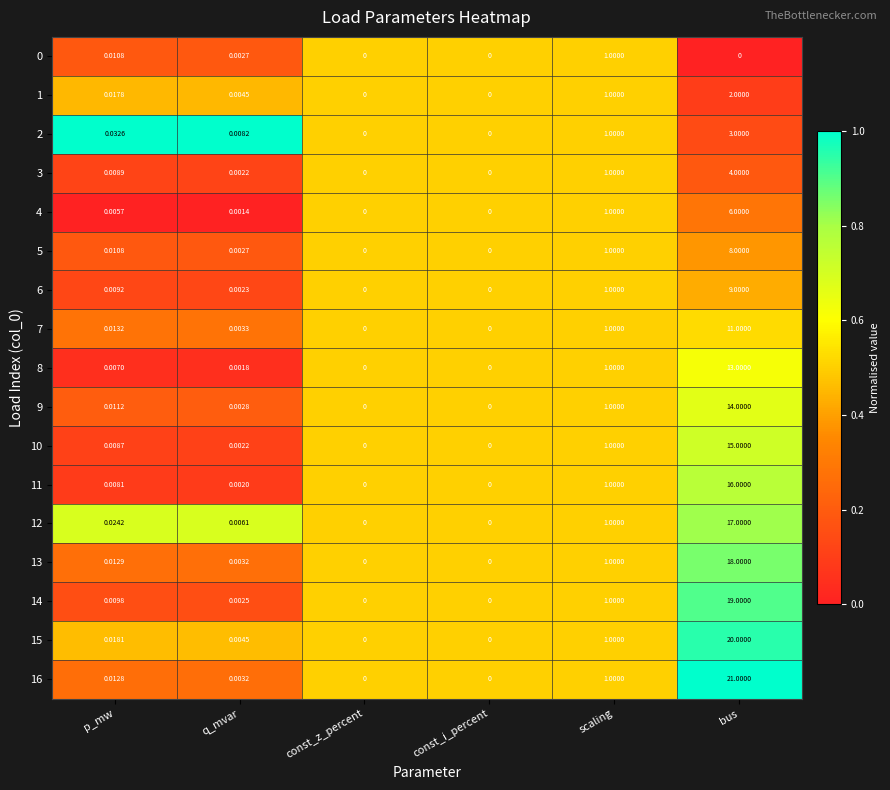

At which category does the chart reach its peak across all series?

bus